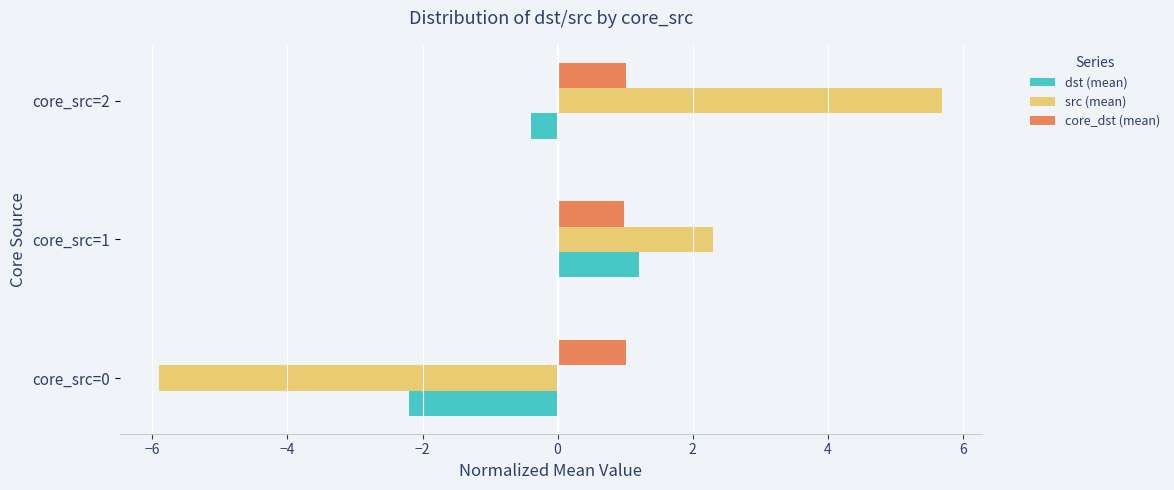

What is the sum of all dst (mean) values?

-1.4